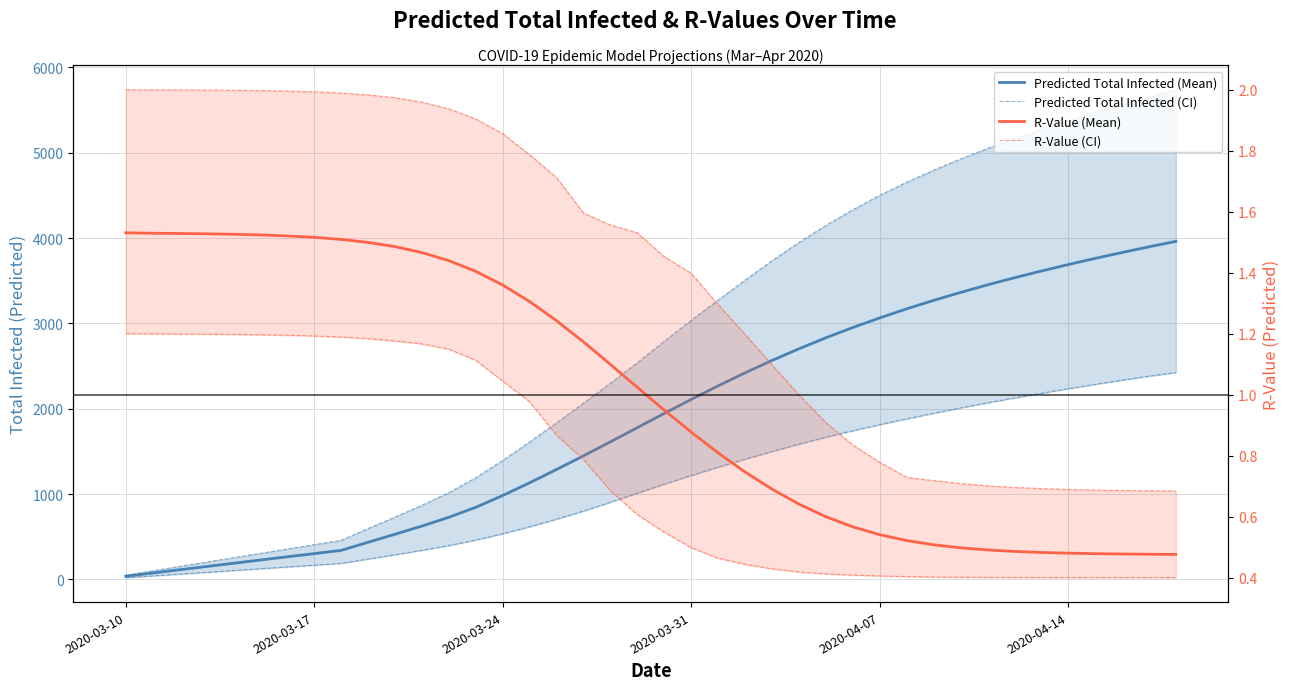

How many lines are shown in the chart?

4